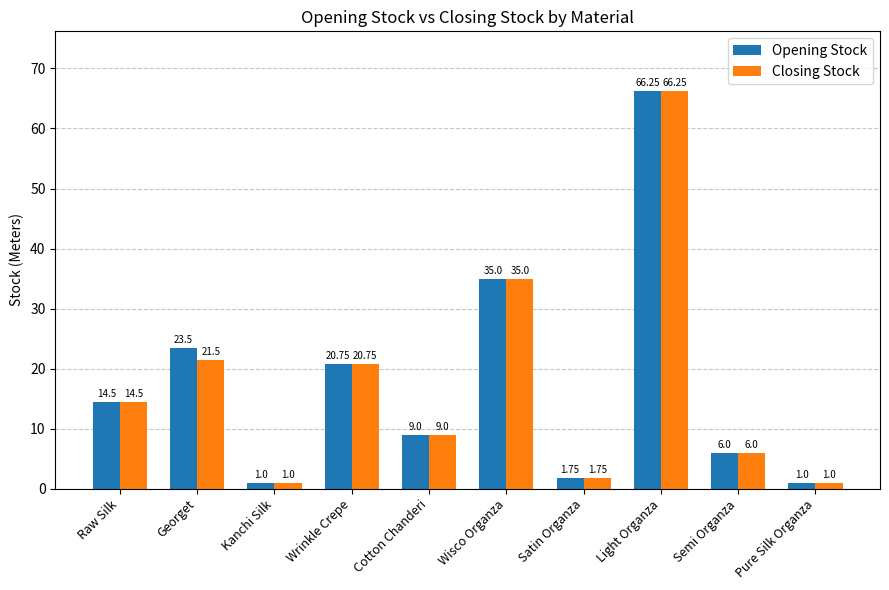

List the series in order of their overall mean, highest first.

Opening Stock, Closing Stock